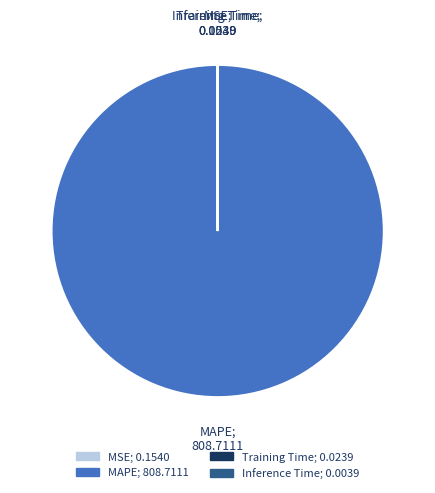

What is the largest slice in the pie chart?

MAPE